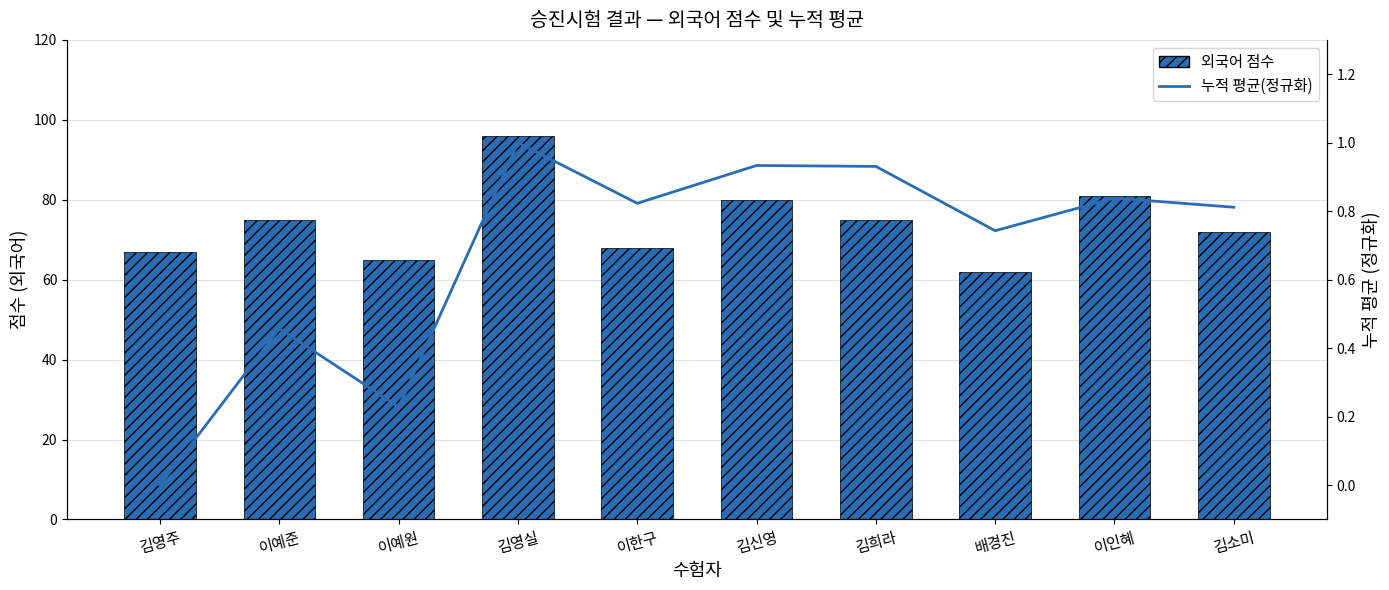

What is the value of the 외국어 점수 bar at the 4th from the left?

96.0